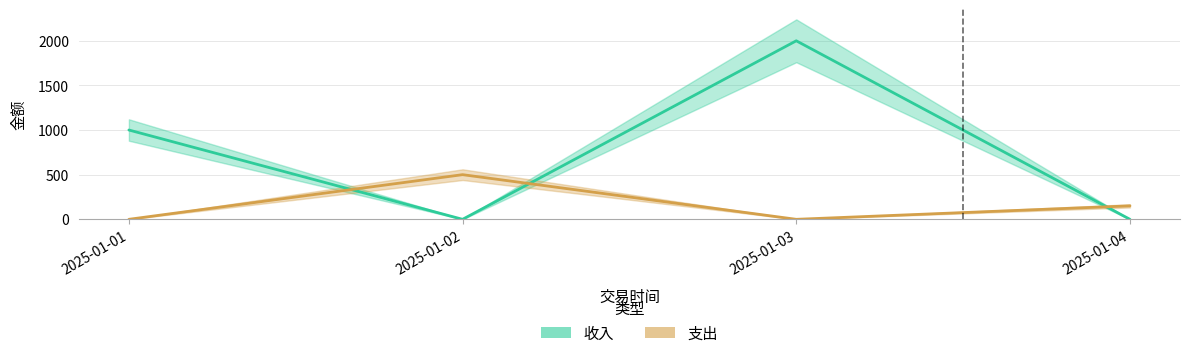

Between which two adjacent categories do 收入 and 支出 first intersect?

2025-01-01 and 2025-01-02